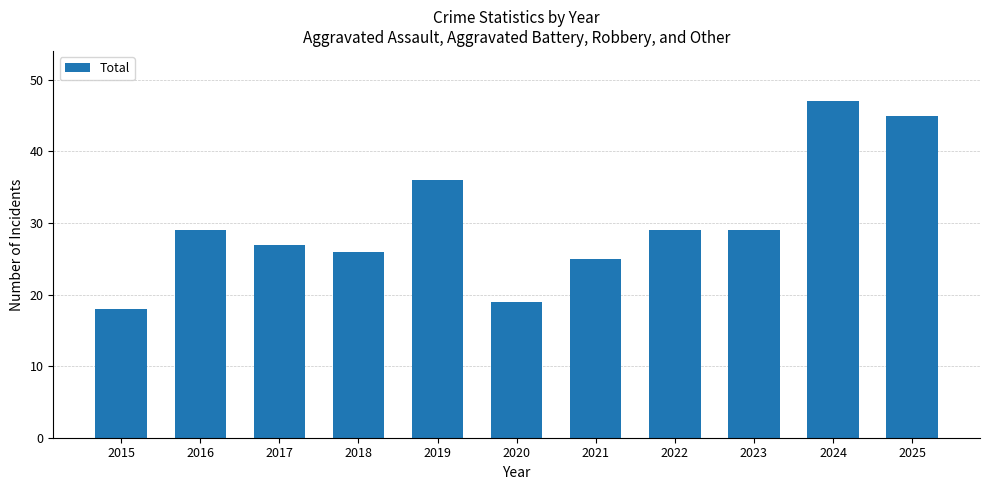

What is the difference between the second highest and minimum values?

27